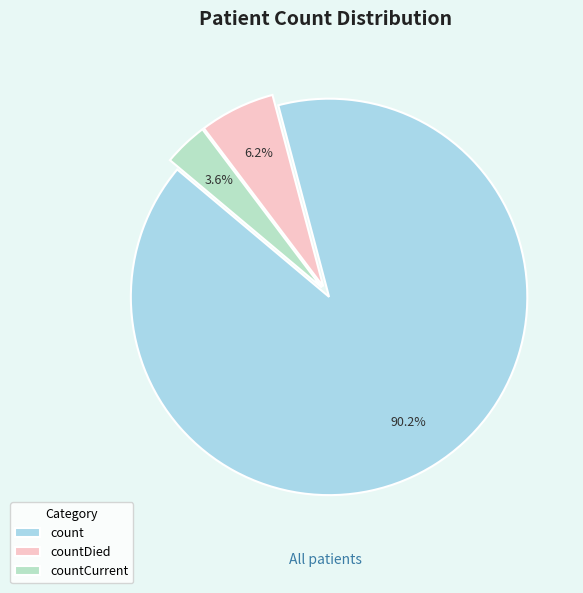

How many slices are in this pie chart?

3